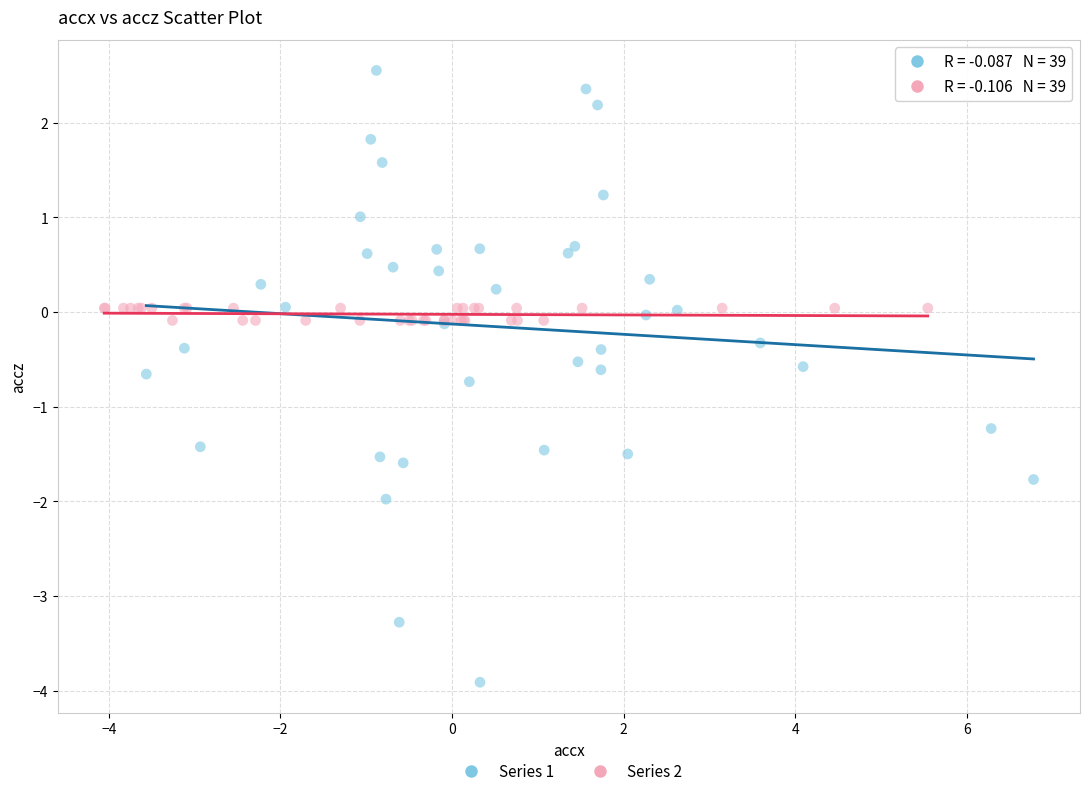

Which series reaches the minimum Y coordinate?

Series 1